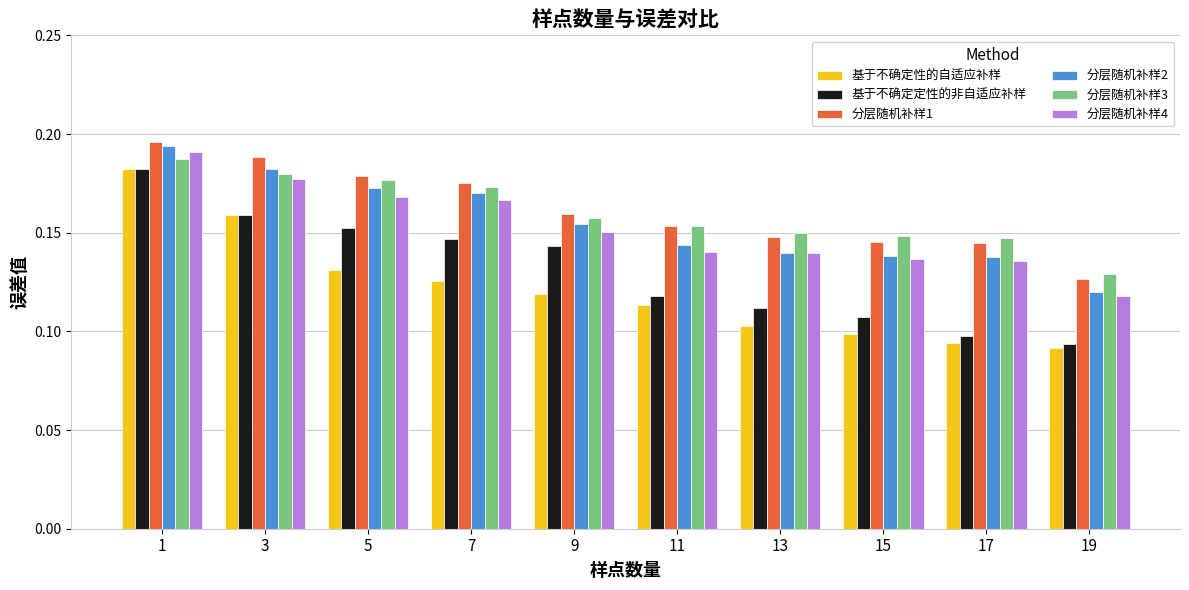

What are all the series names shown in the legend?

基于不确定性的自适应补样, 基于不确定定性的非自适应补样, 分层随机补样1, 分层随机补样2, 分层随机补样3, 分层随机补样4